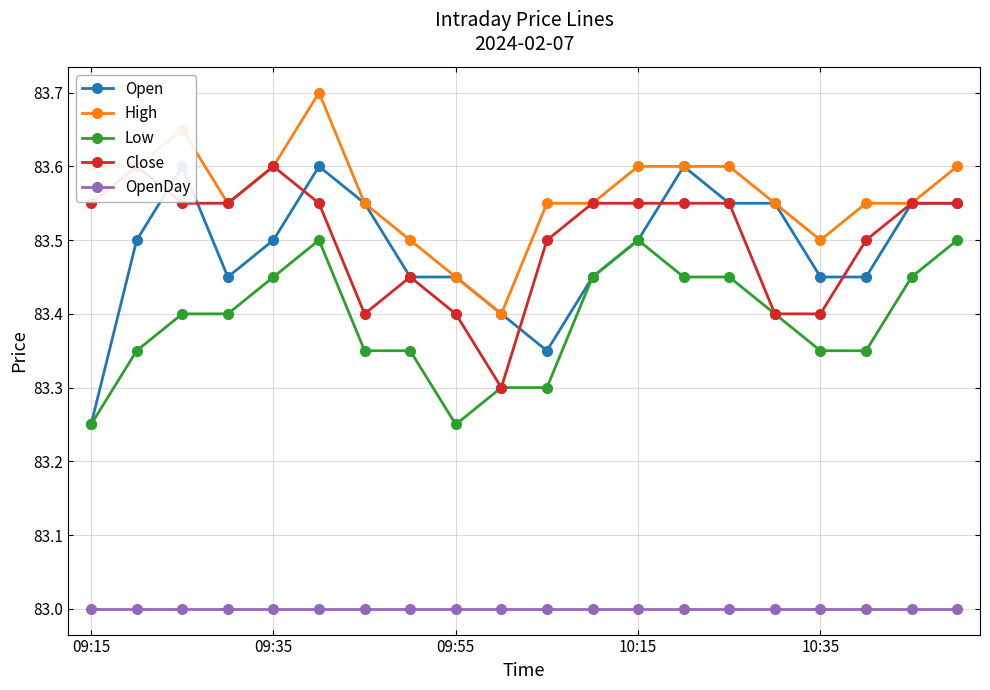

Which has a higher value, 9 or 14?

14